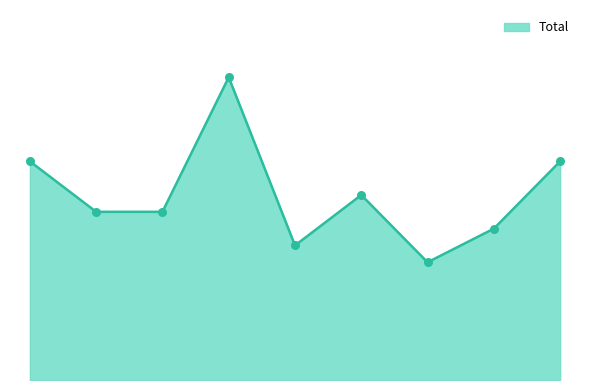

Is this an area chart (filled region under the line)?

Yes